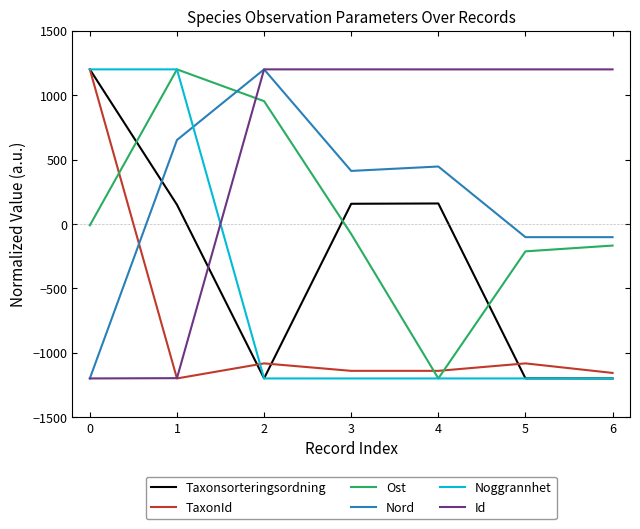

True or false: Taxonsorteringsordning and Id intersect in this chart.

True